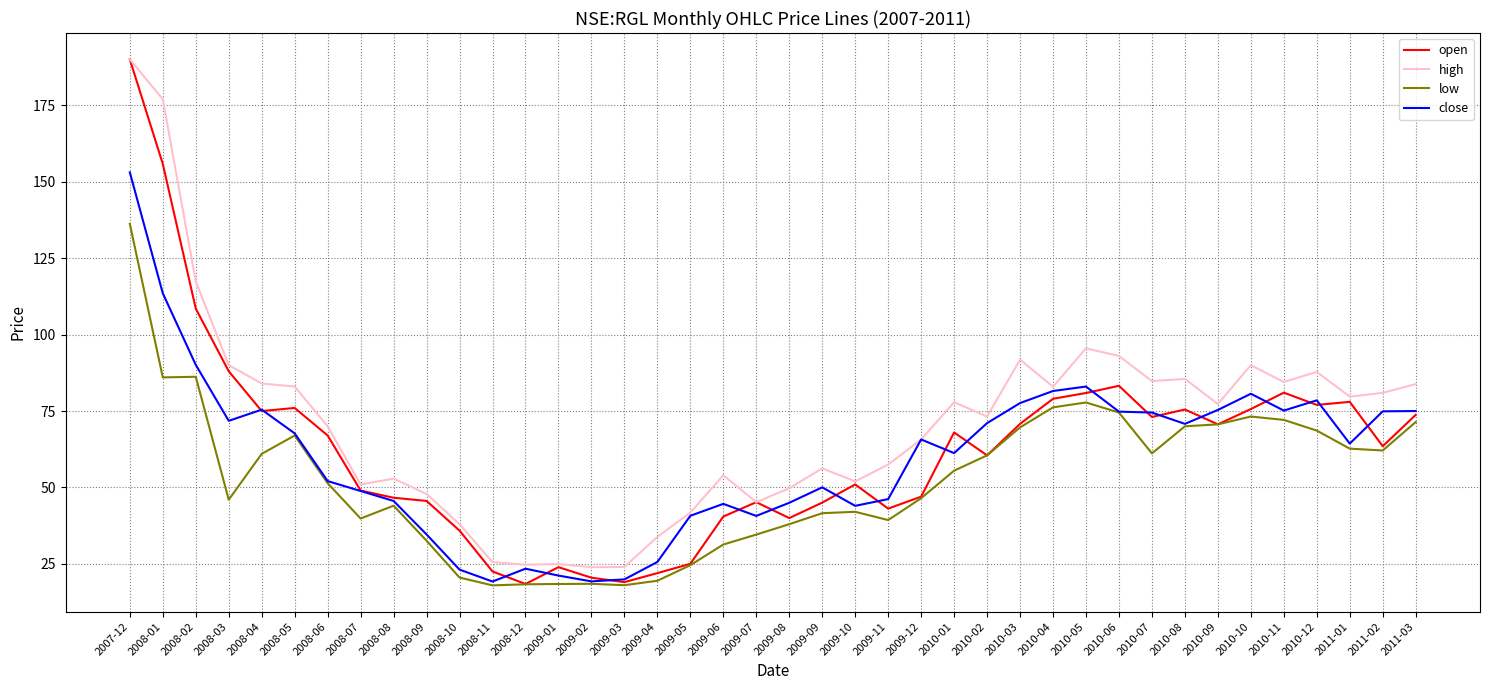

What is the spread (max minus min) of values at 2008-02?

31.2